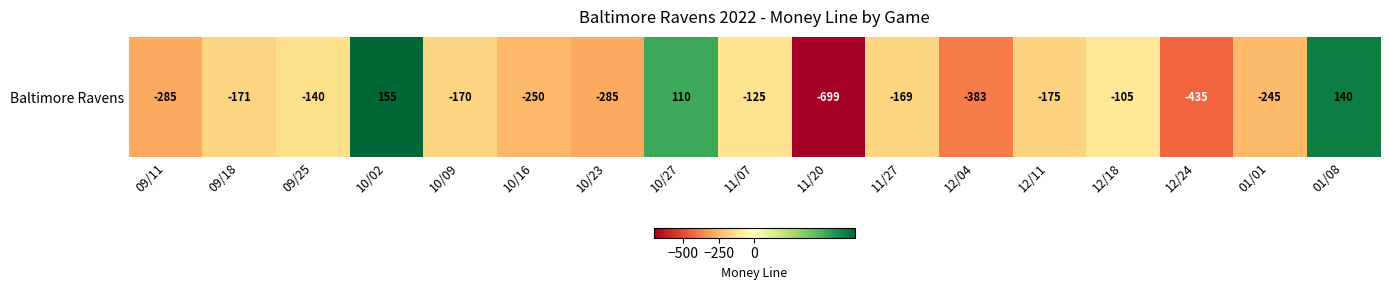

What is the smallest value displayed?

-699